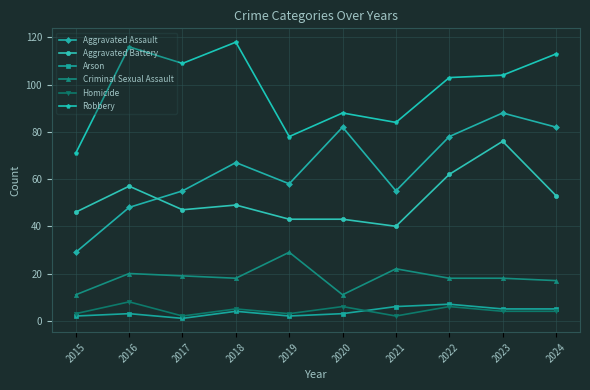

What is the approximate value of Aggravated Assault at 2015, to the nearest 5?

30